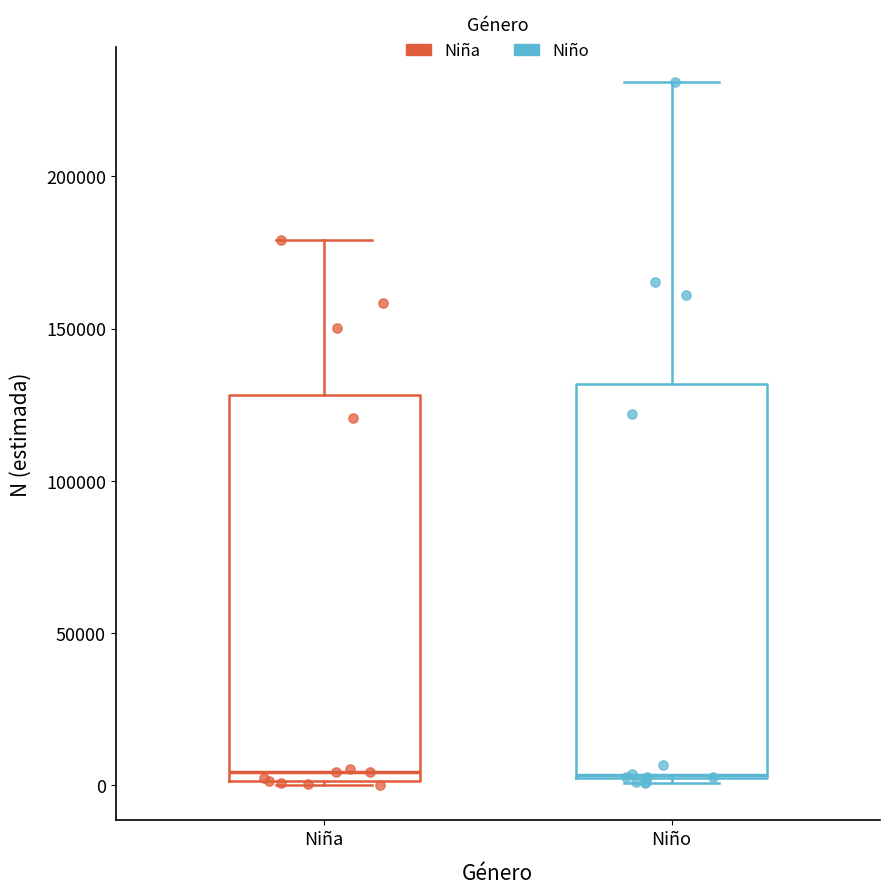

Where is the upper edge of the box for Niño on the y-axis? The values are not printed on the chart, so give them approximately, as read against the axis.

130000